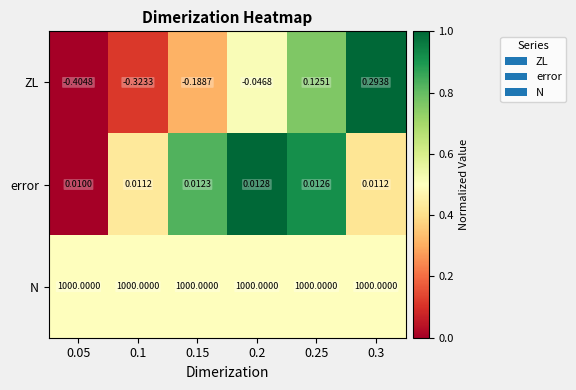

Is the value of error at 0.1 greater than the value of ZL at 0.15?

Yes